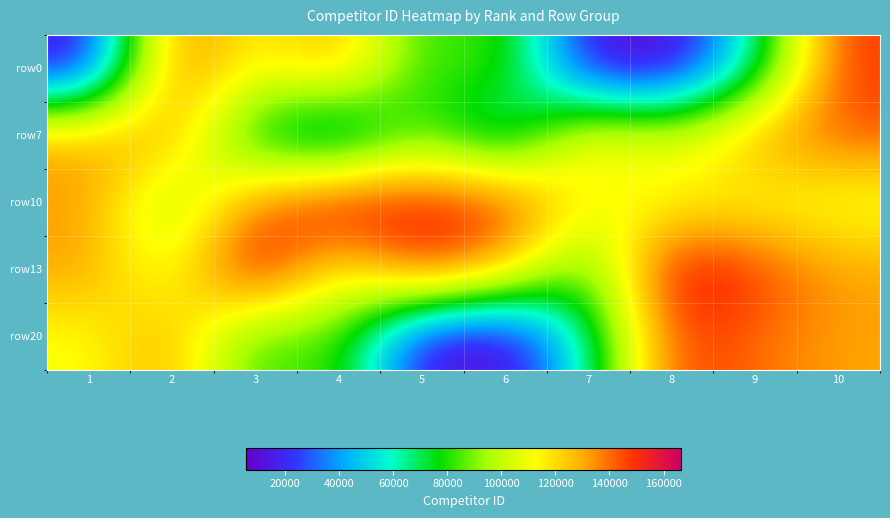

Reading left to right, extract all data points from this chart.

row0: 1=10408	2=143329	3=110390	4=132636	5=77022	6=89266	7=11010	8=5510	9=61112	10=149273
row7: 1=131249	2=131989	3=67277	4=43358	5=89266	6=51572	7=121406	8=106799	9=132165	10=143722
row10: 1=133151	2=89744	3=136797	4=162433	5=152953	6=152681	7=109653	8=111832	9=111833	10=106802
row13: 1=132633	2=102616	3=166462	4=109024	5=153182	6=128587	7=77196	8=161828	9=148912	10=131989
row20: 1=110390	2=132636	3=77022	4=89266	5=11010	6=5510	7=61112	8=149273	9=140172	10=131249